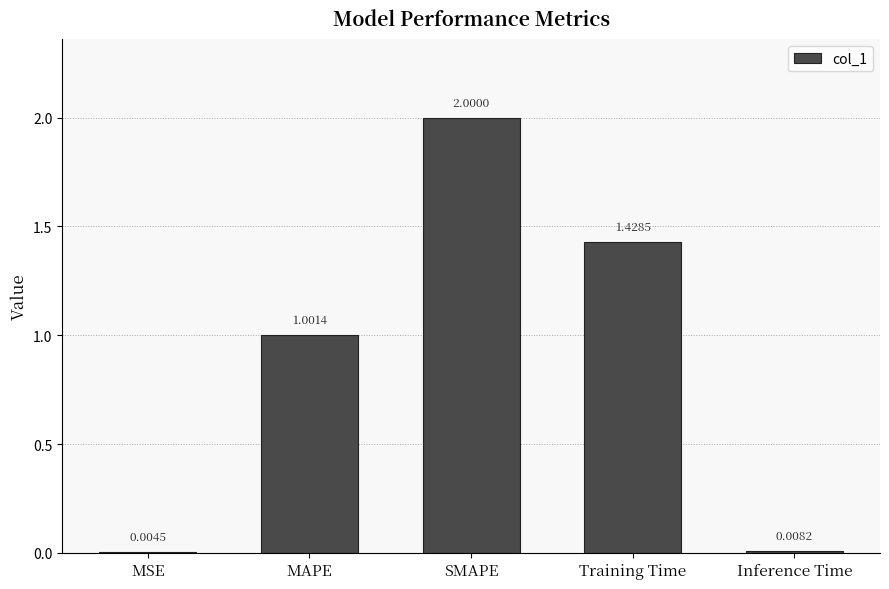

Which category has the highest value across all series?

SMAPE